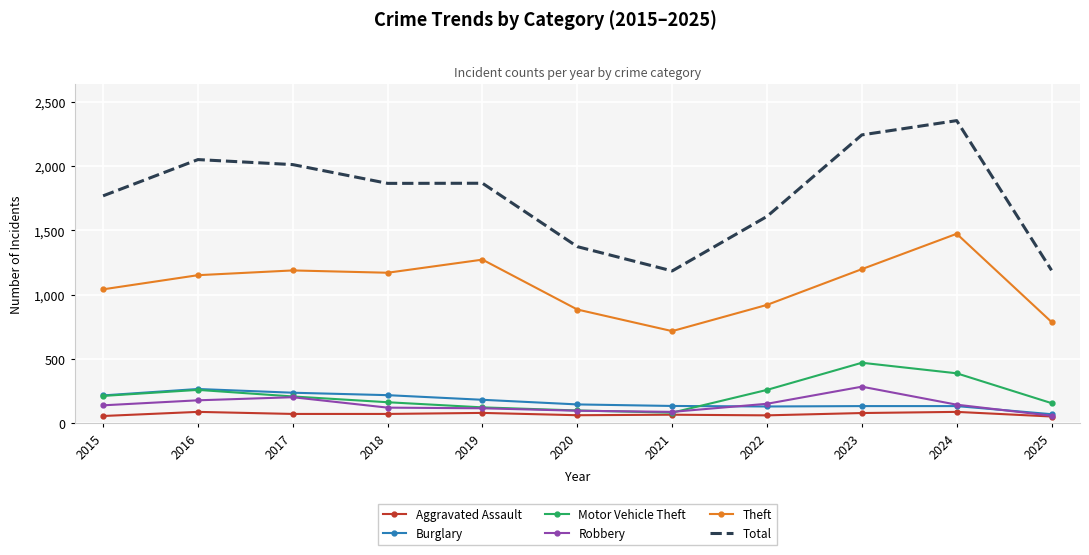

Which series changed the most between 2020 and 2023?

Total